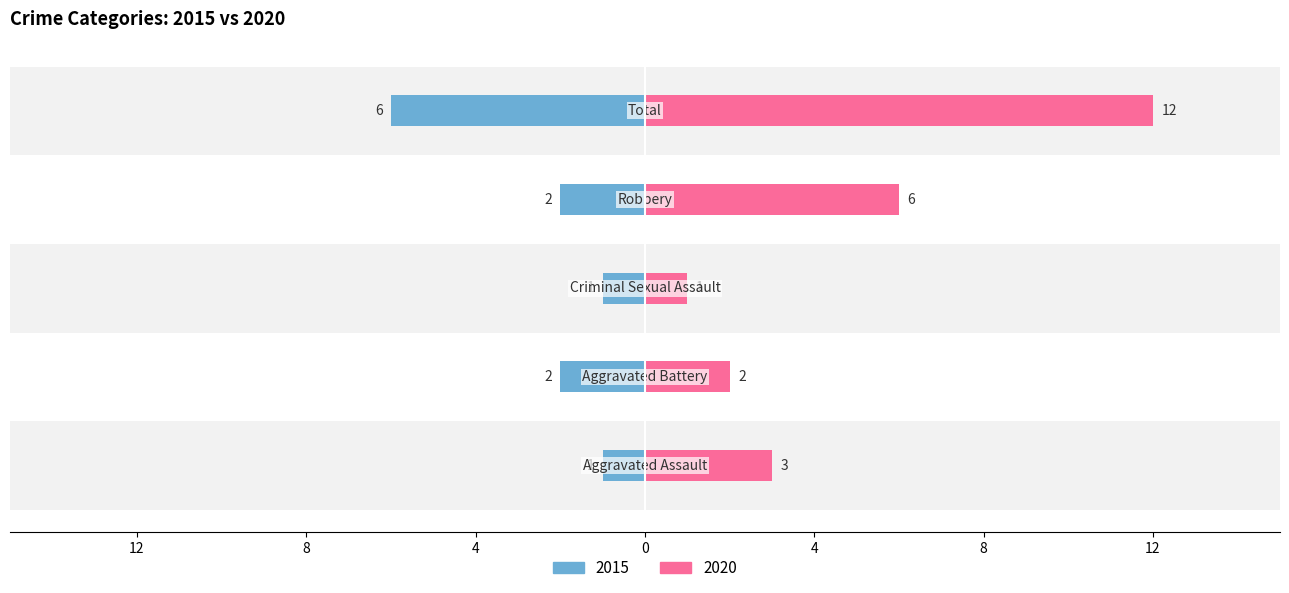

Is it true that 2020 equals 3 at Aggravated Assault?

True